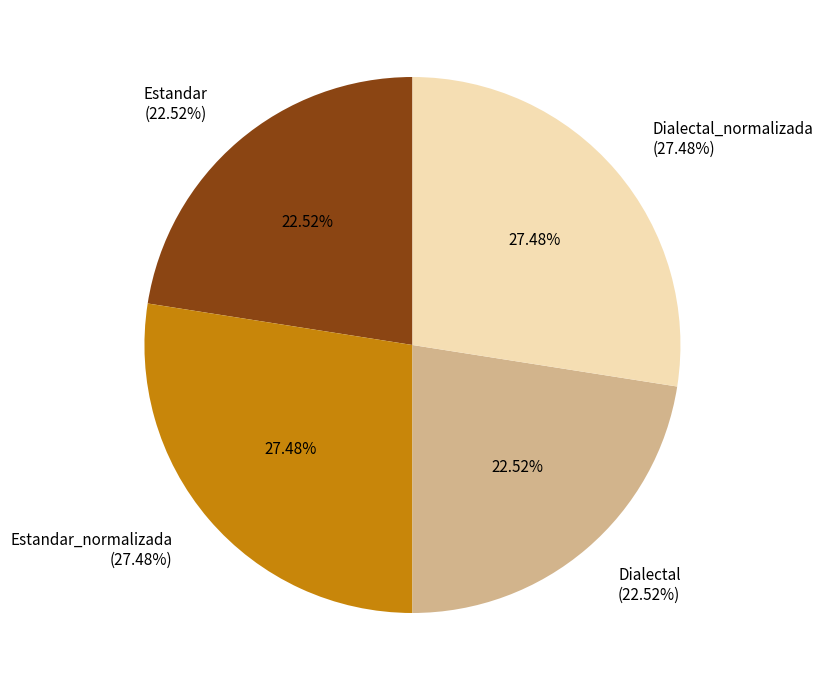

What percentage is the Dialectal slice, to the nearest percent?

23%